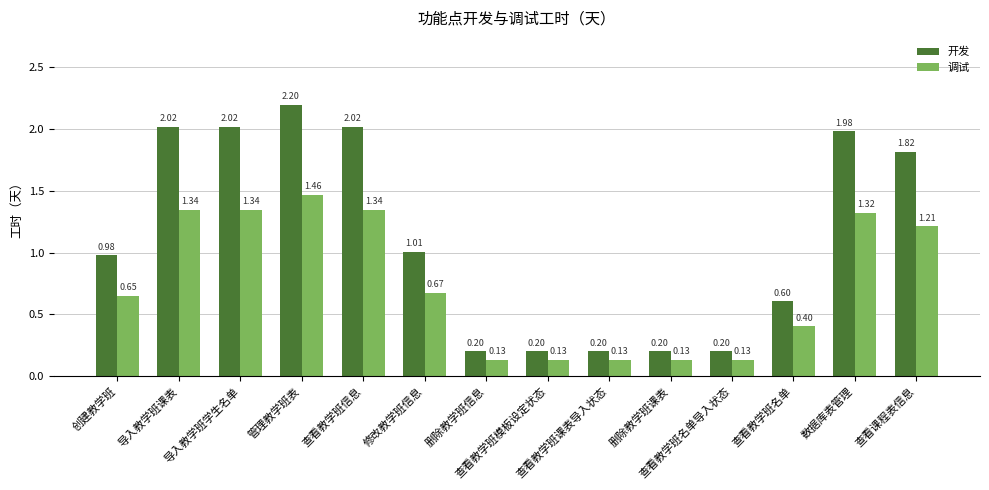

List the series in order of their overall mean, highest first.

开发, 调试